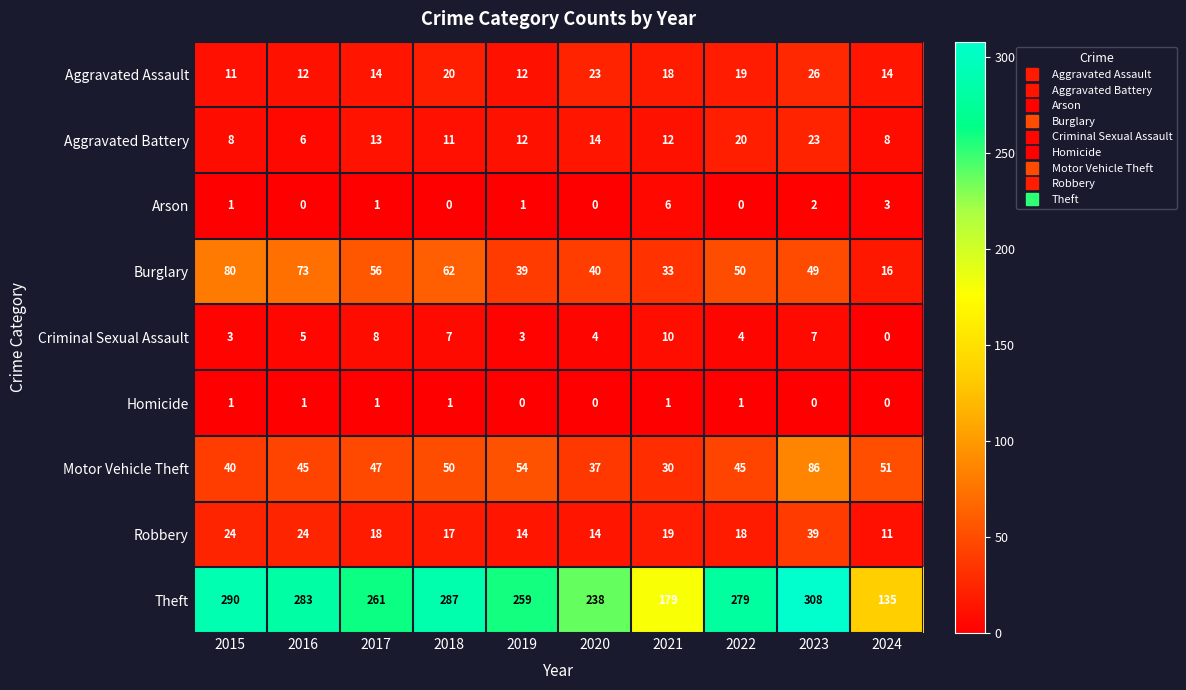

Between 2023 and 2024, which series saw the biggest shift?

Theft